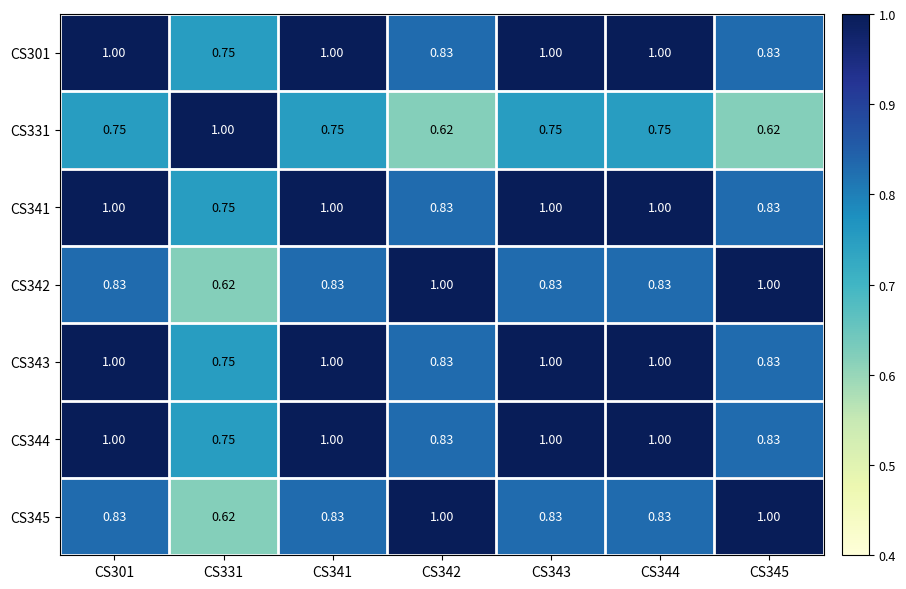

Reading right to left, what are all the values shown in this chart?

CS301: CS345=0.8	CS344=1.0	CS343=1.0	CS342=0.8	CS341=1.0	CS331=0.8	CS301=1.0
CS331: CS345=0.6	CS344=0.8	CS343=0.8	CS342=0.6	CS341=0.8	CS331=1.0	CS301=0.8
CS341: CS345=0.8	CS344=1.0	CS343=1.0	CS342=0.8	CS341=1.0	CS331=0.8	CS301=1.0
CS342: CS345=1.0	CS344=0.8	CS343=0.8	CS342=1.0	CS341=0.8	CS331=0.6	CS301=0.8
CS343: CS345=0.8	CS344=1.0	CS343=1.0	CS342=0.8	CS341=1.0	CS331=0.8	CS301=1.0
CS344: CS345=0.8	CS344=1.0	CS343=1.0	CS342=0.8	CS341=1.0	CS331=0.8	CS301=1.0
CS345: CS345=1.0	CS344=0.8	CS343=0.8	CS342=1.0	CS341=0.8	CS331=0.6	CS301=0.8